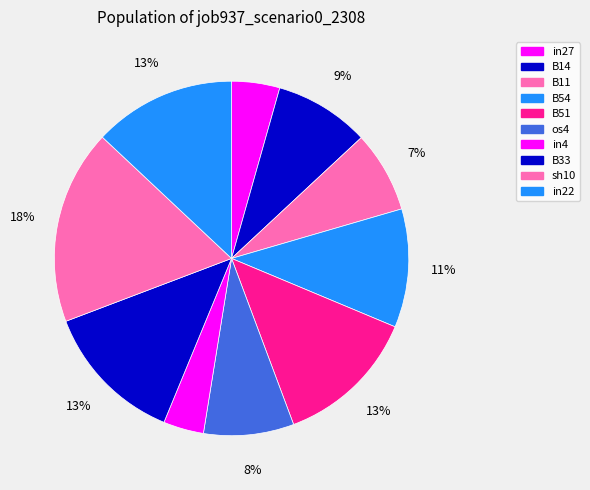

Is the sum of B11 and B33 greater than half?

No